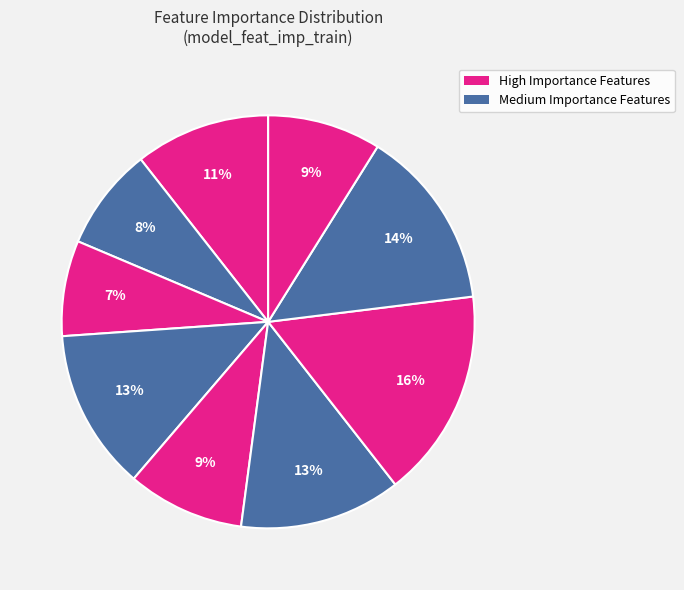

Count the number of slices in the pie.

9